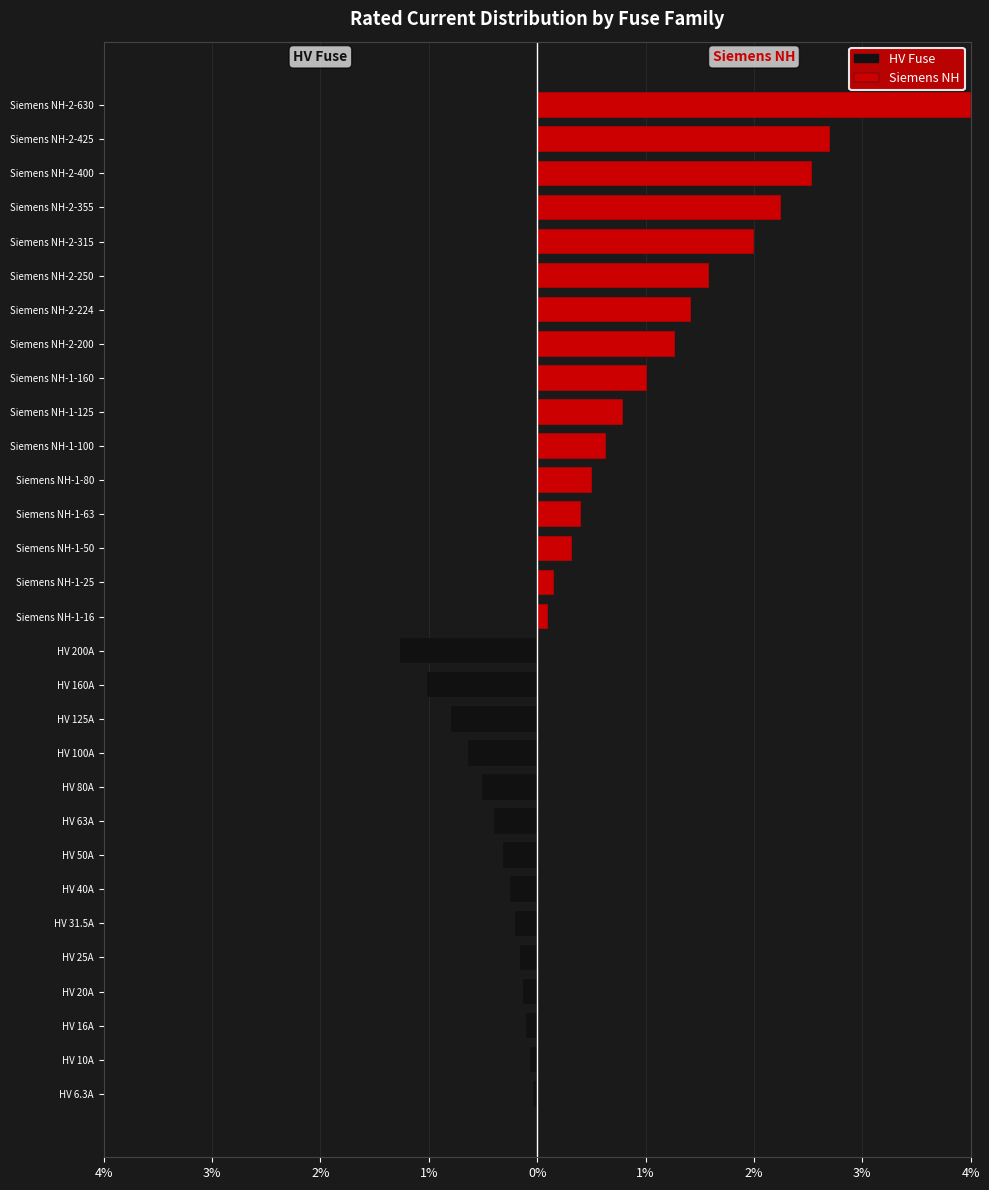

Rank the series by their maximum value, from highest to lowest.

Siemens NH, HV Fuse